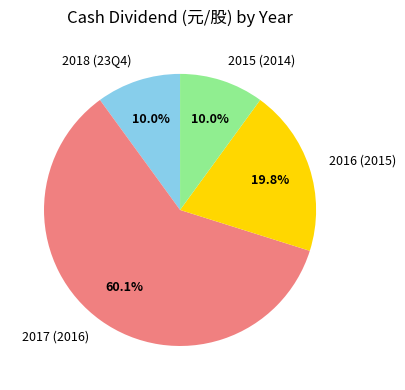

To the nearest percent, what portion does 2017 (2016) represent?

60%